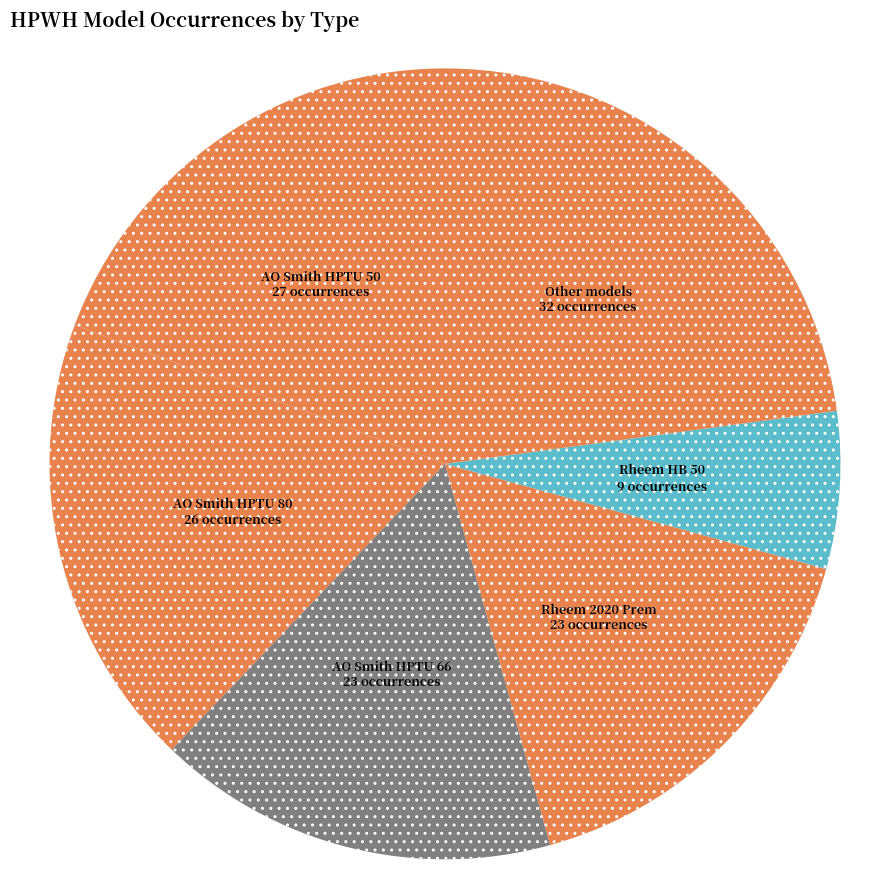

Is there any slice that represents more than half of the pie?

No